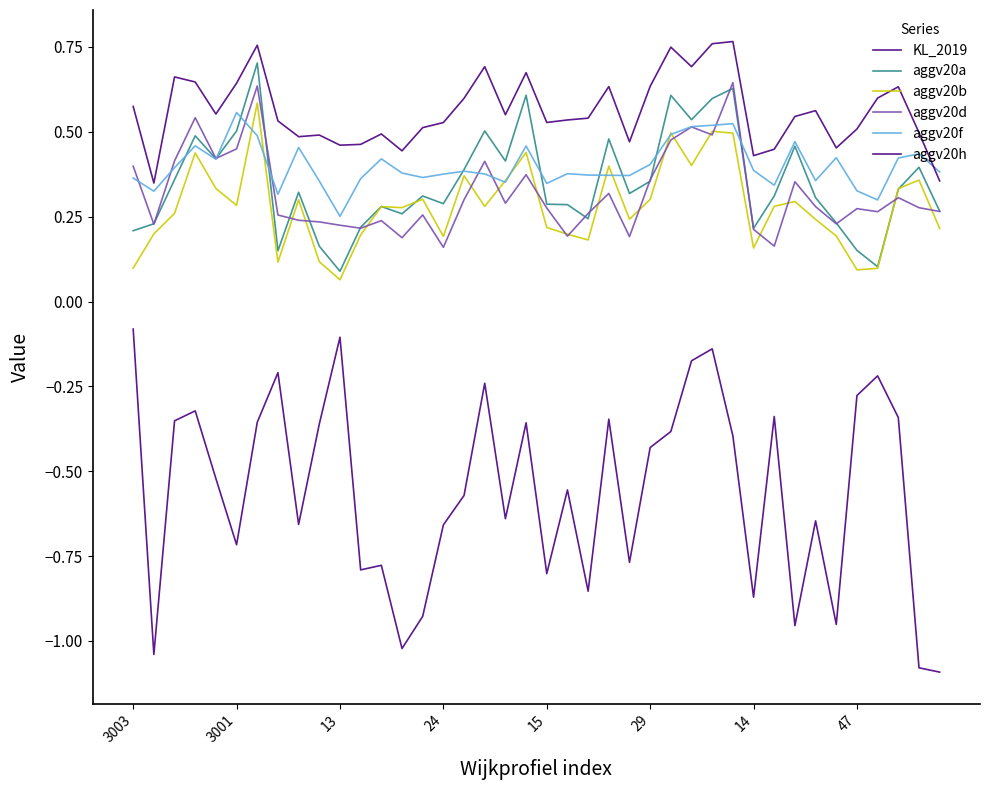

Does the chart display data point markers on the line(s)?

No